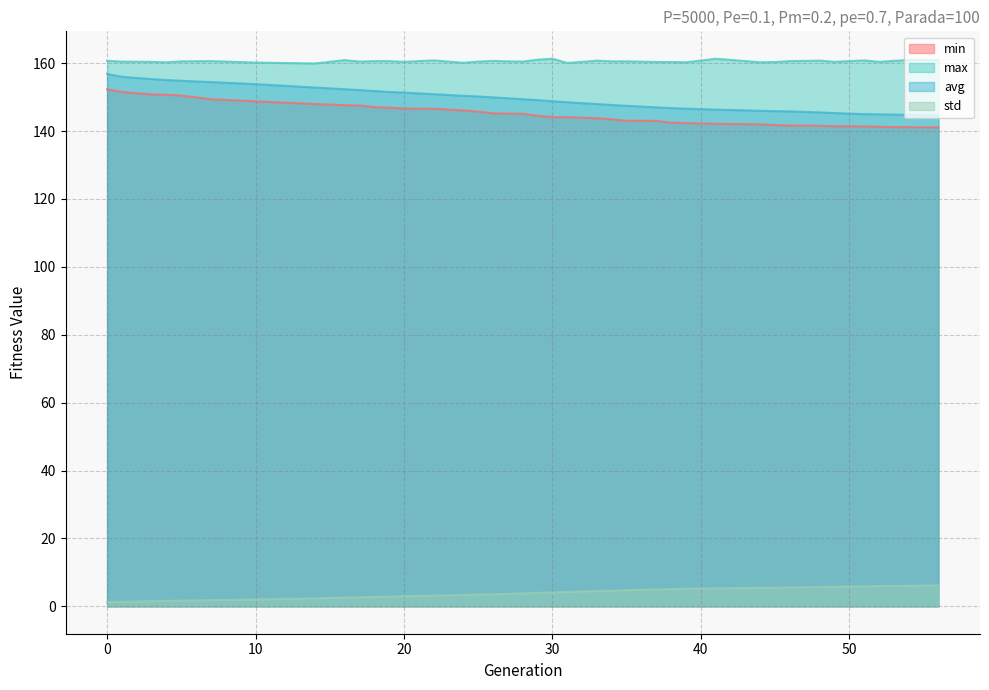

Is it true that avg equals 32.6 at 24?

False